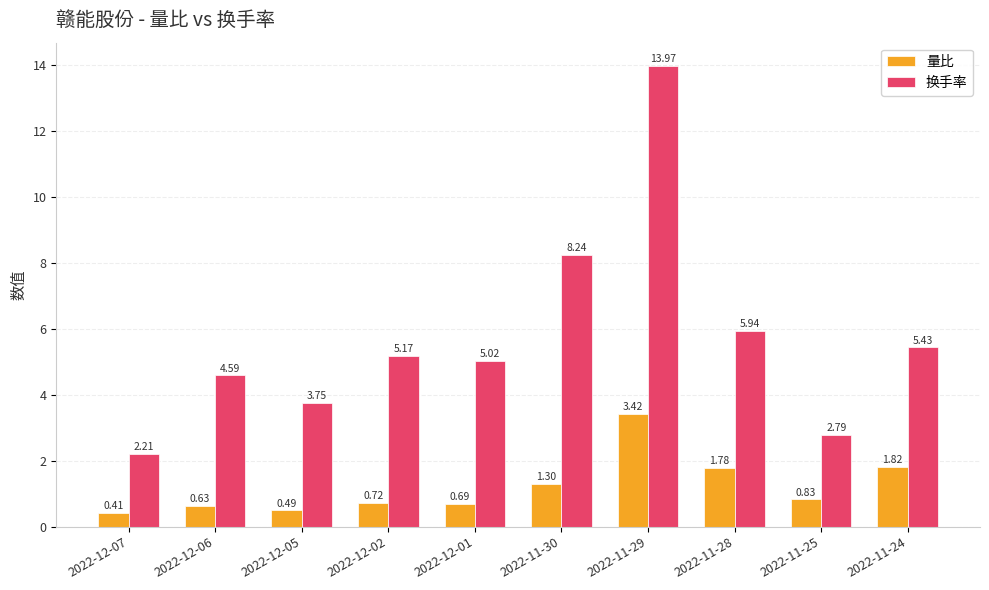

What is the sum of the 换手率 values at 2022-11-25 and 2022-11-30?

11.0